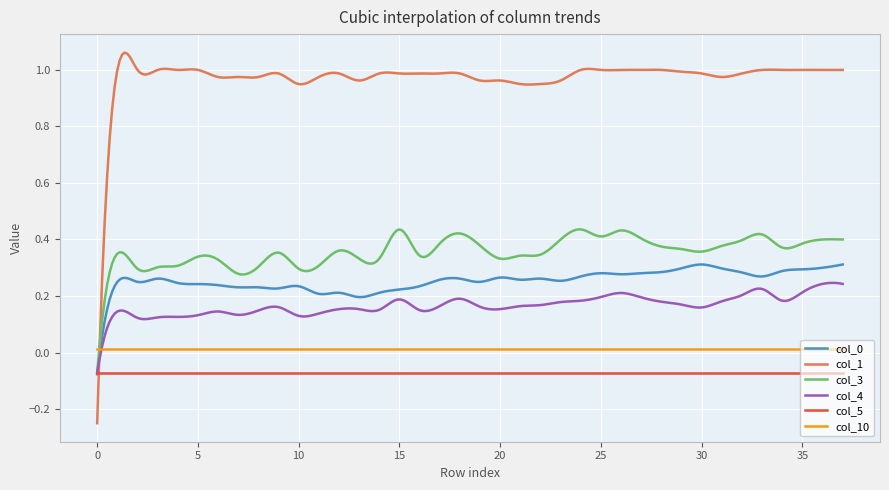

How many times do col_0 and col_1 cross each other?

1